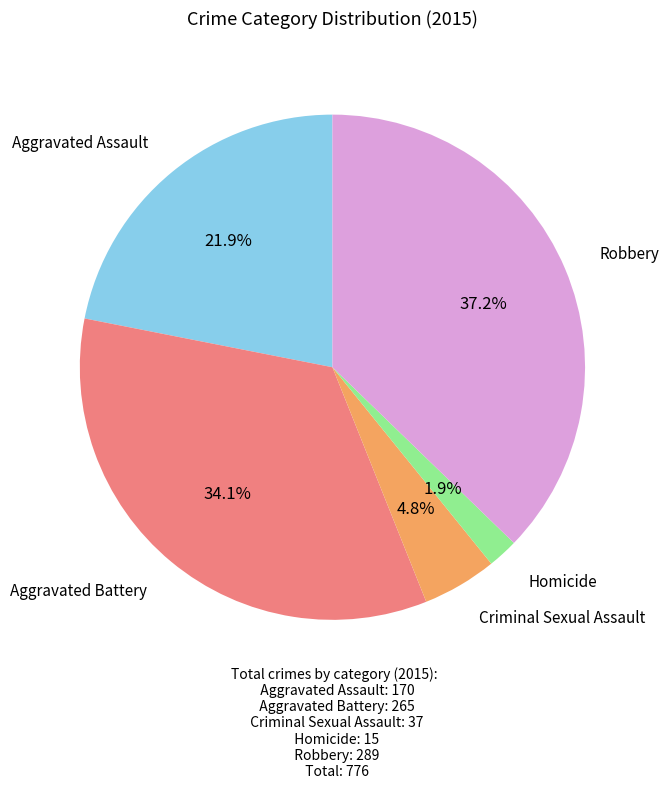

Is there a majority slice in this chart?

No